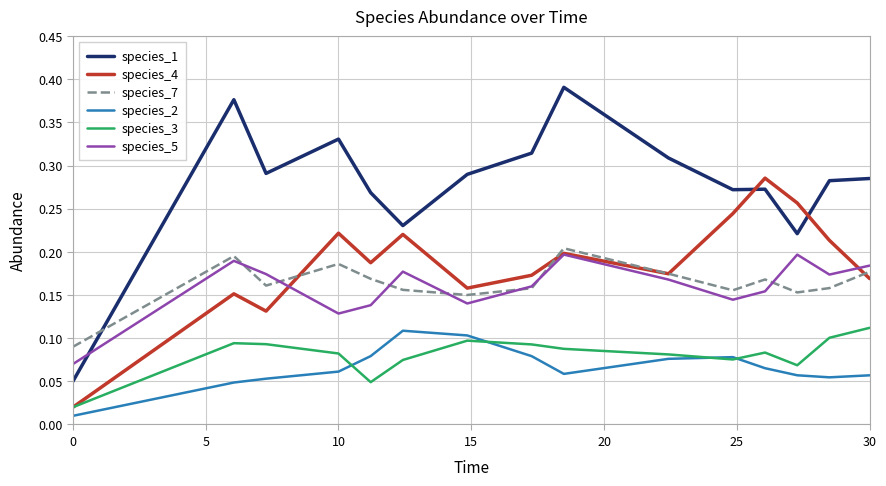

How many intersections are there between species_7 and species_4?

4